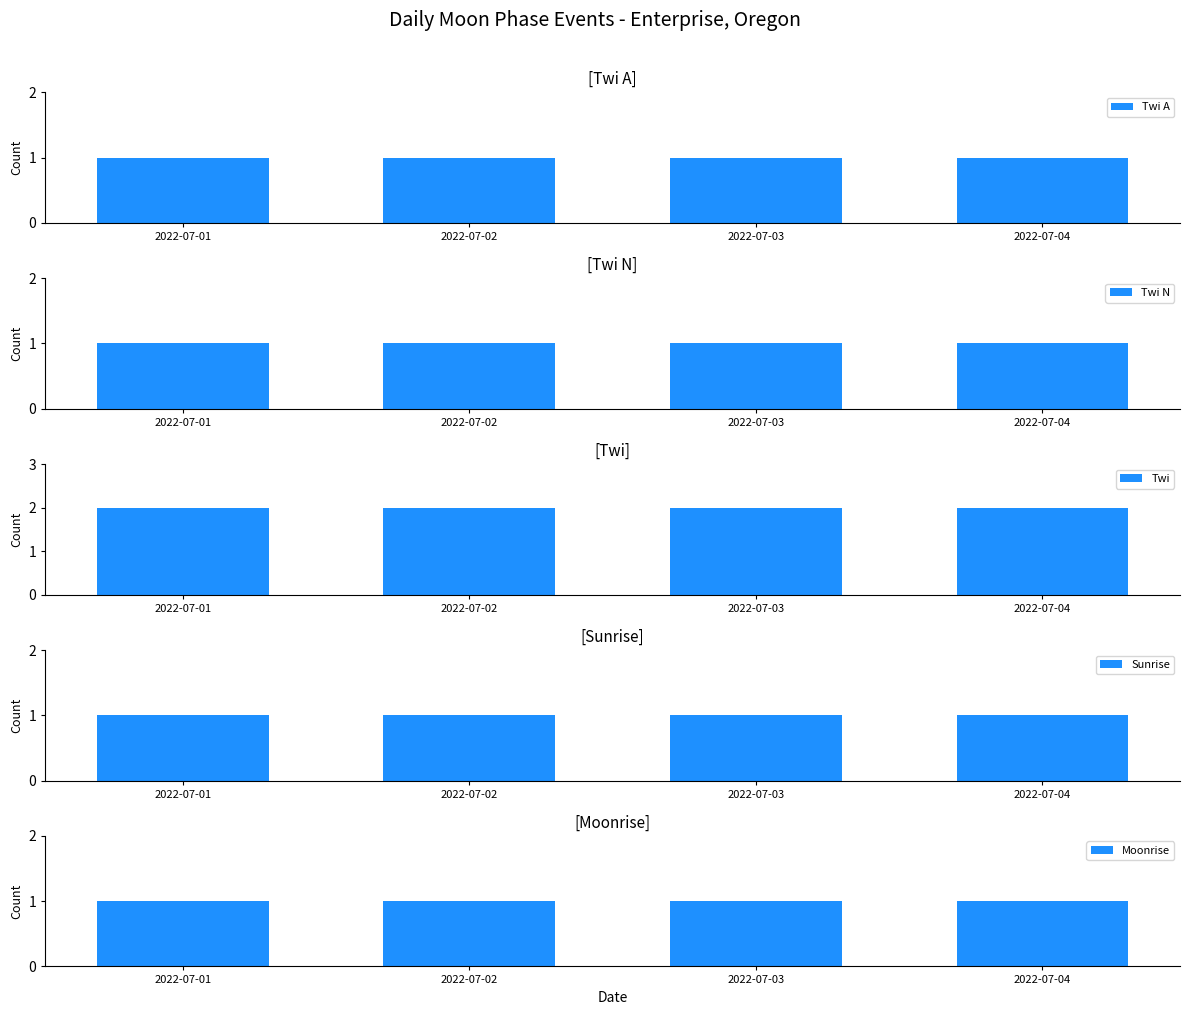

How many groups of bars are there?

4